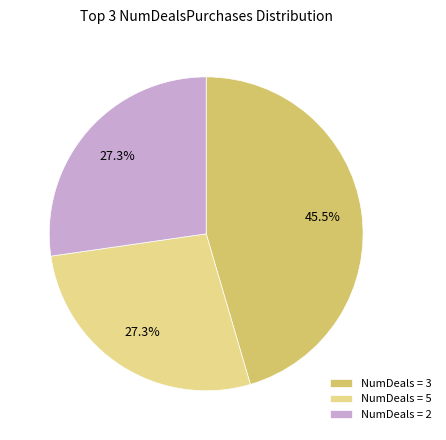

How much of the chart is everything except NumDeals = 5?

72.7%